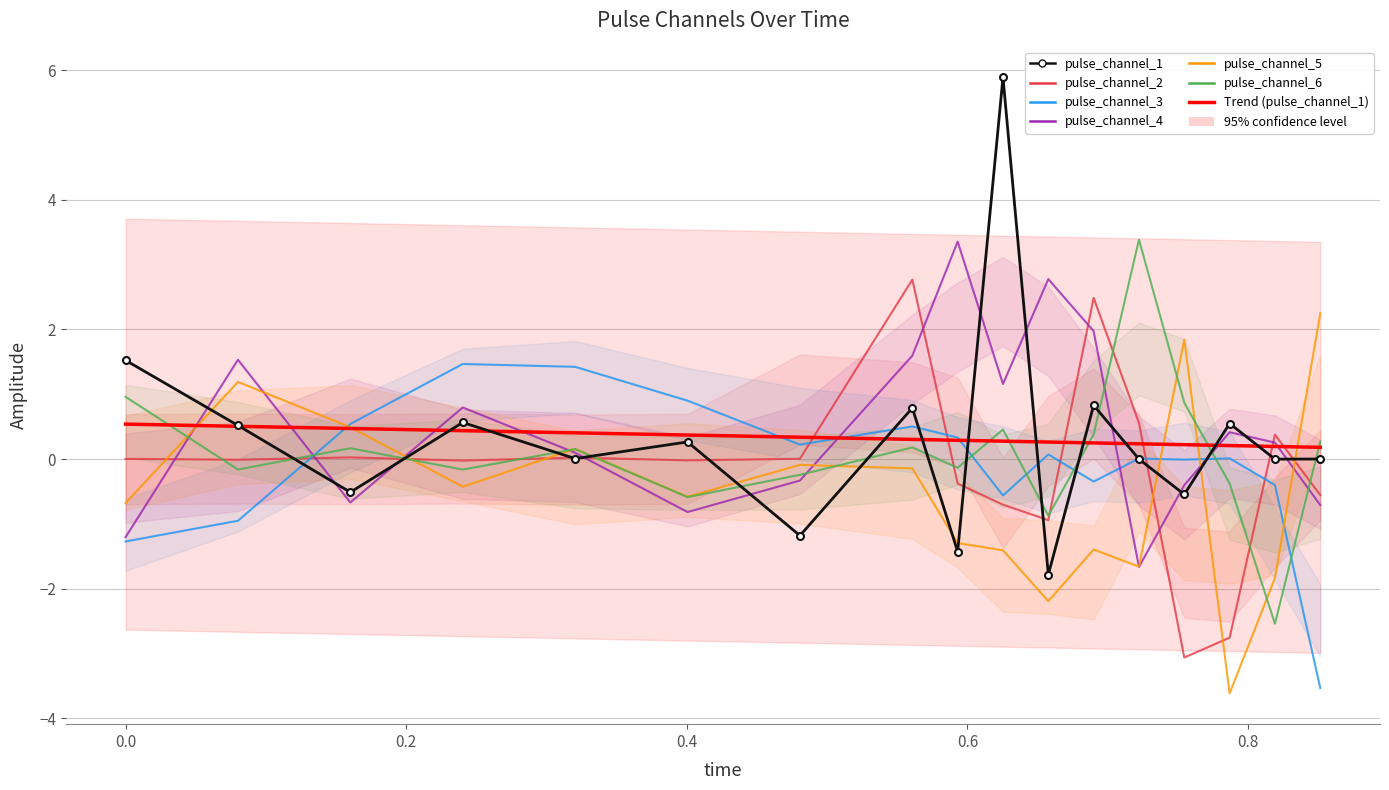

Is it true that pulse_channel_3 equals -2.1 at 0.0?

False